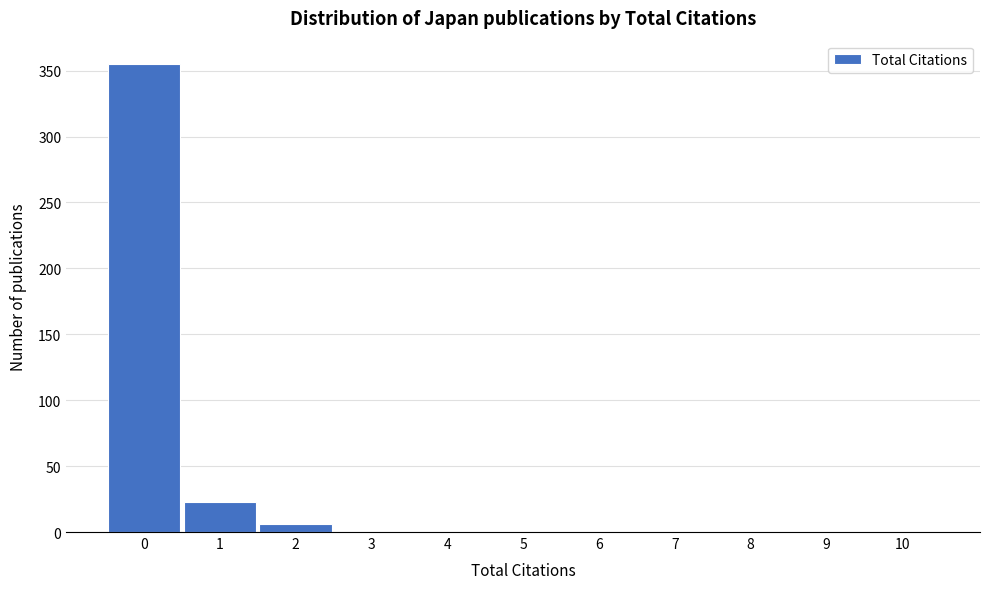

Reading left to right, what are all the values shown in this chart?

0=355	1=23	2=6	3=0	4=0	5=0	6=0	7=0	8=0	9=0	10=0